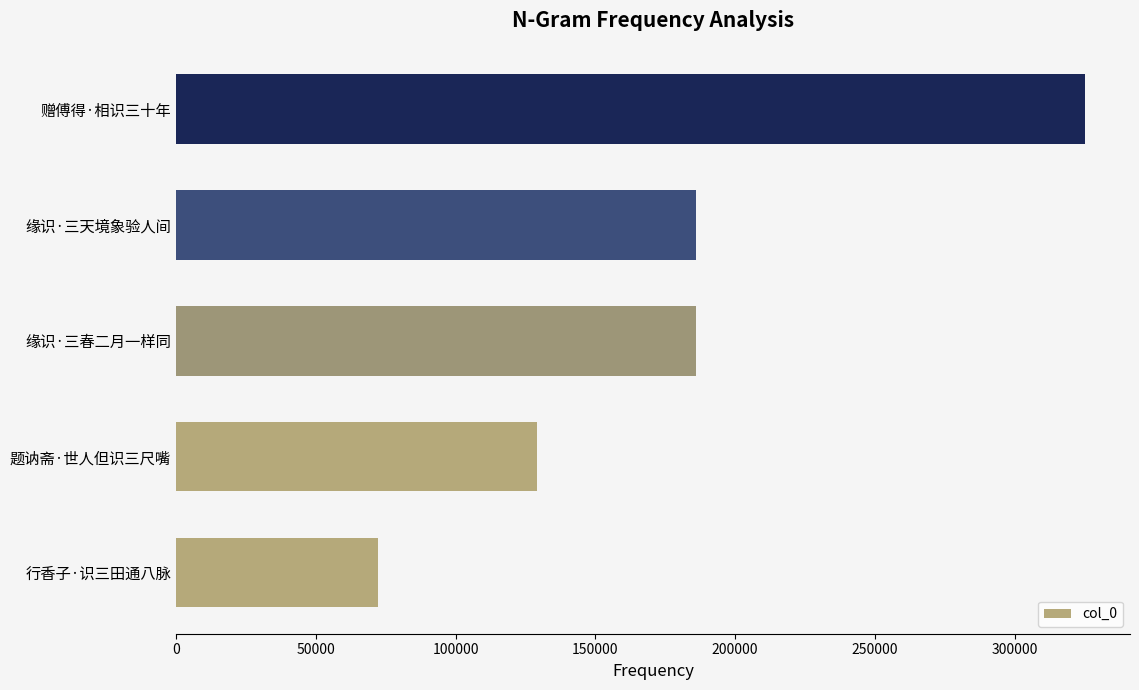

What is the greatest value displayed?

324975